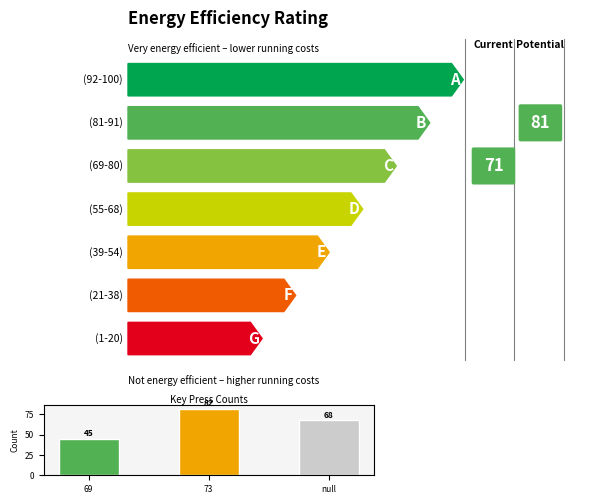

Does the chart contain stacked bars?

No